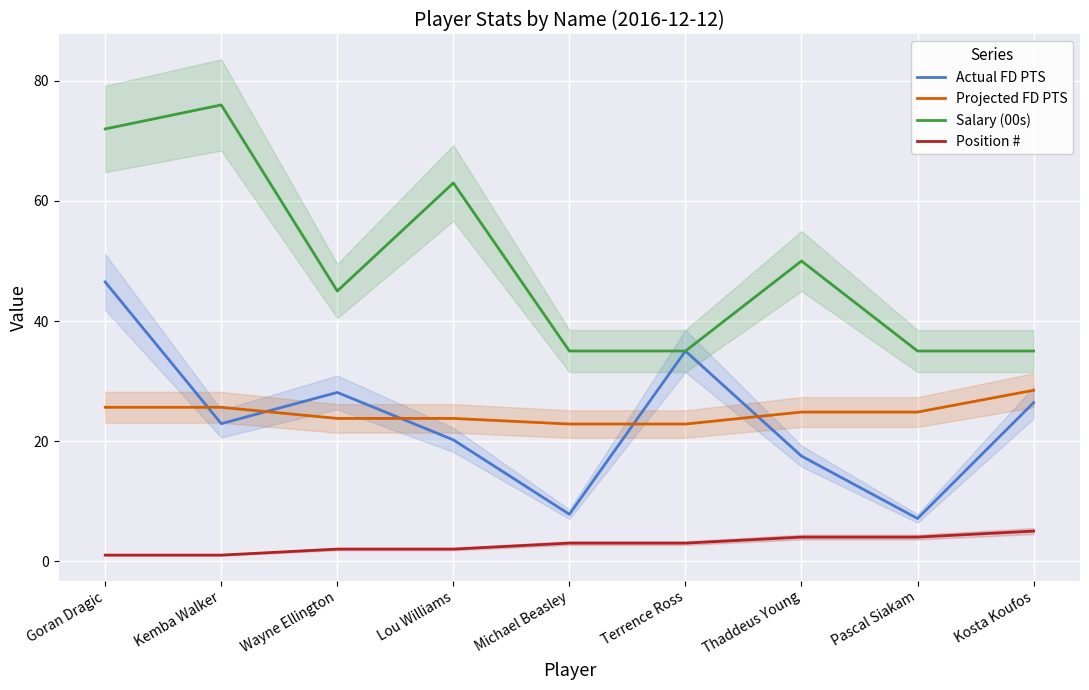

What is the label of the 4th point from the right?

Terrence Ross